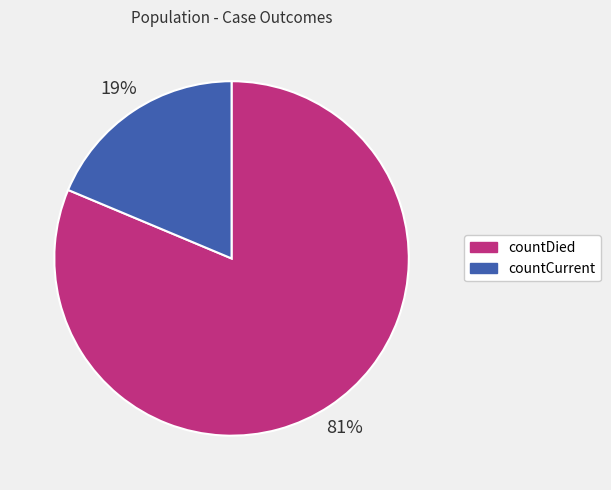

The countCurrent slice represents 19% of the pie. True or false?

True